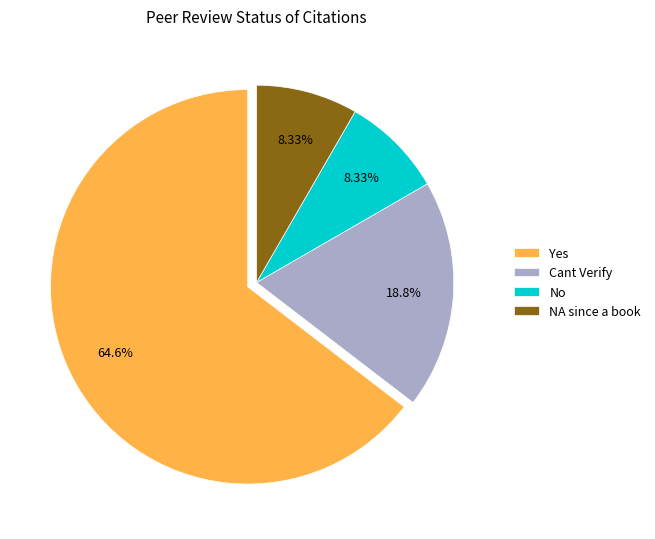

To the nearest percent, what is the difference between the Cant Verify and No slice percentages?

10%